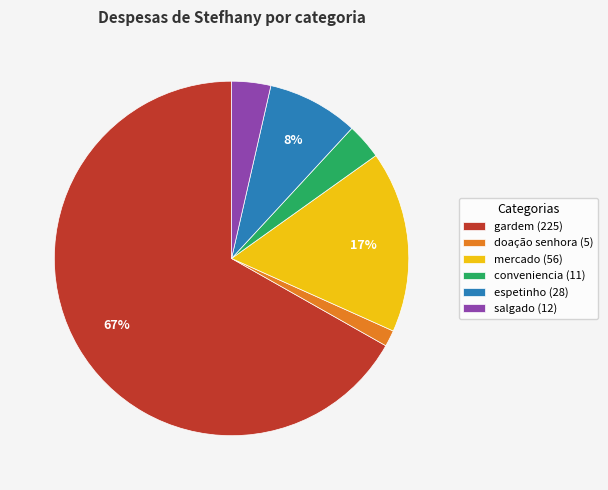

To the nearest percent, what is the average slice percentage?

17%